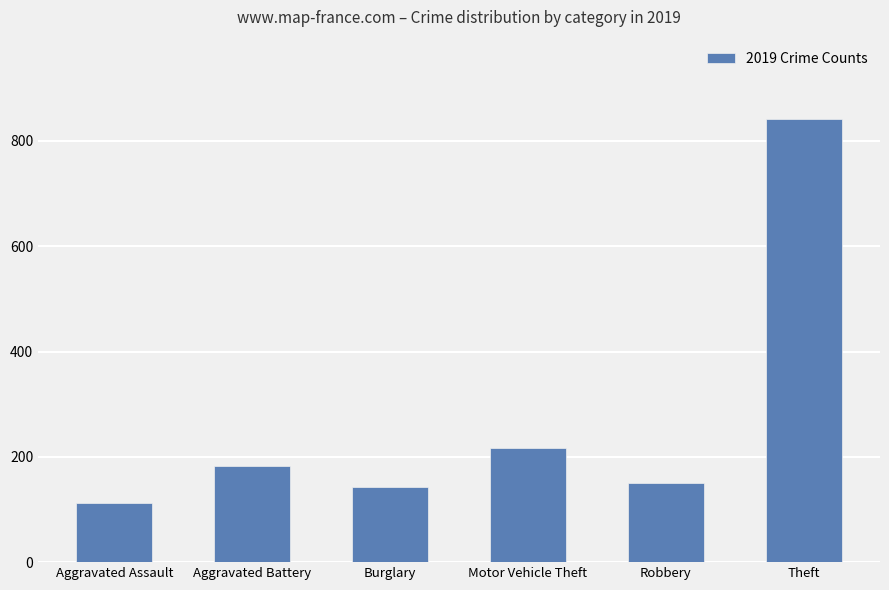

True or false: the data shows 143 at Burglary.

True